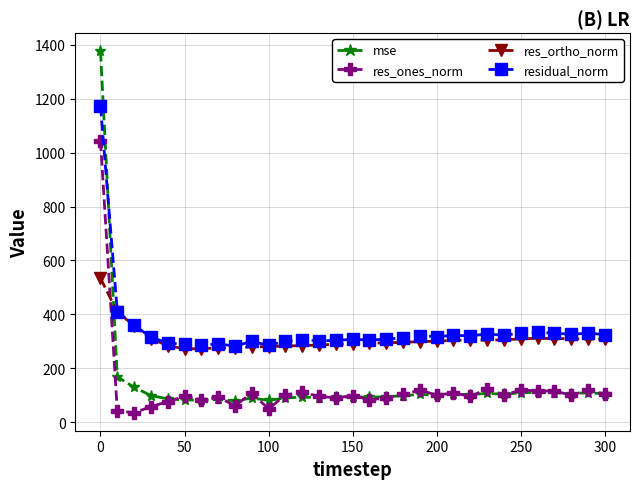

What is the value of the res_ones_norm point at the 29th from the left?

101.5